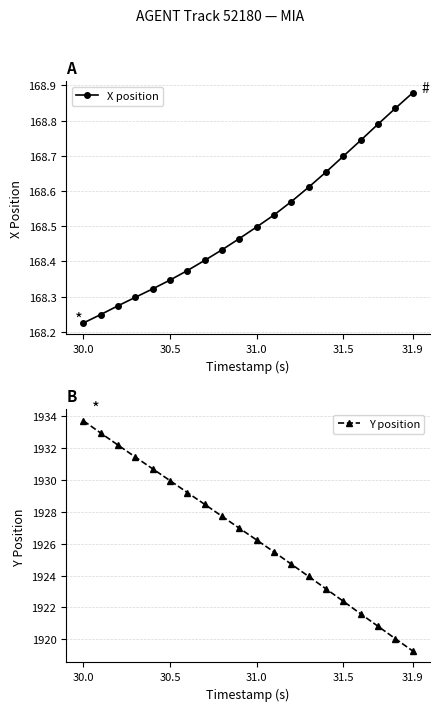

What is the maximum value shown in the chart?

1933.7